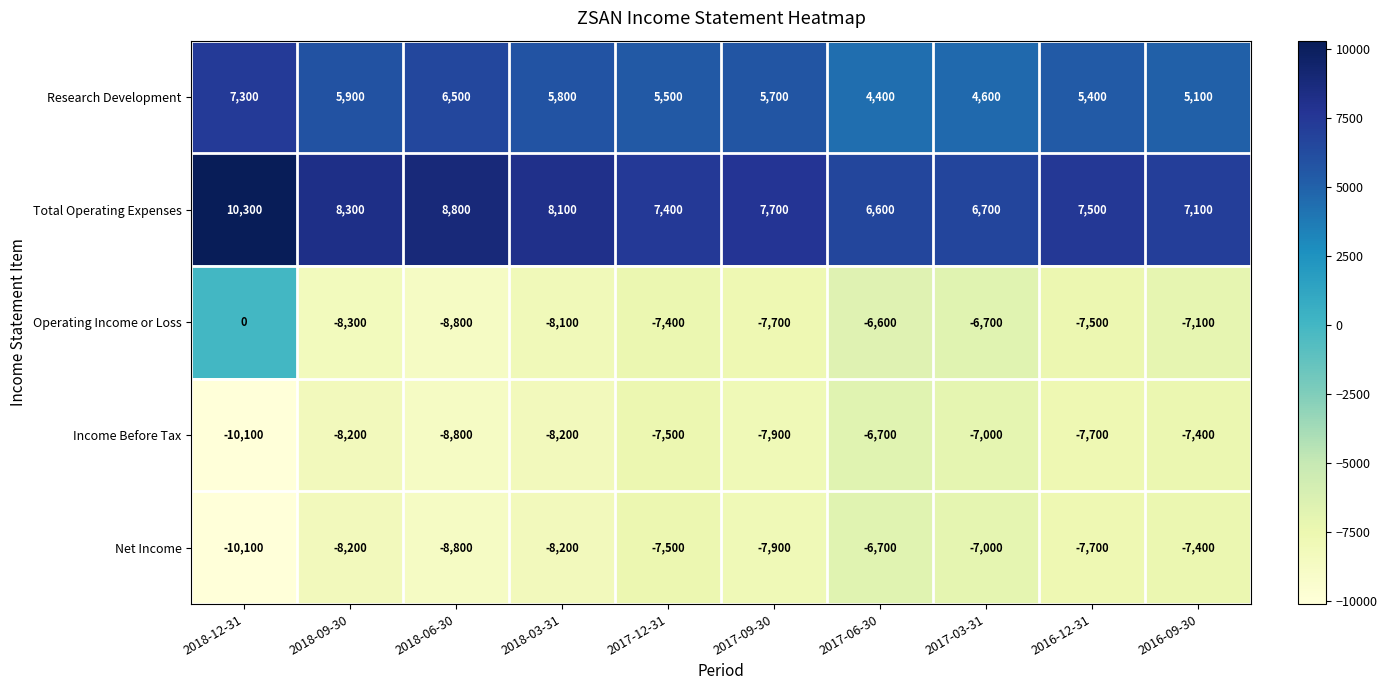

Count the number of categories in the chart.

10